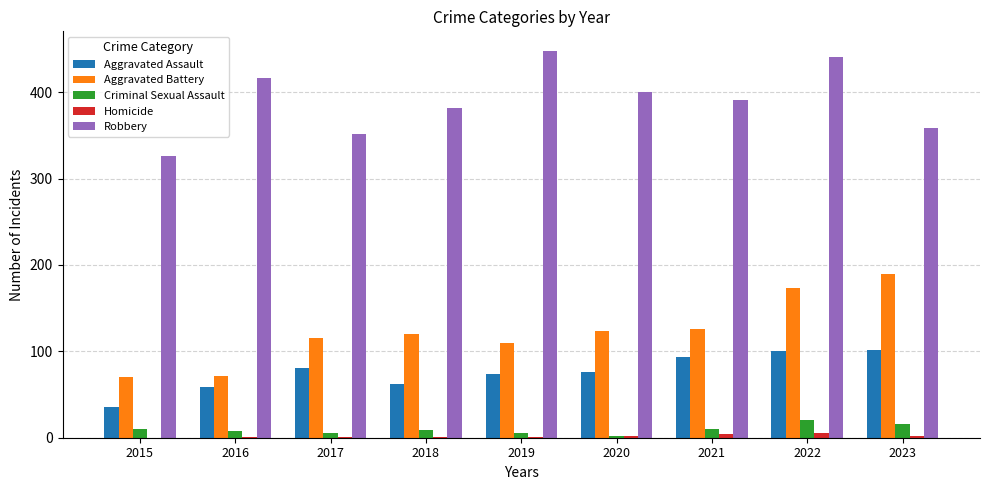

Is it true that Aggravated Battery equals 126 at 2021?

True